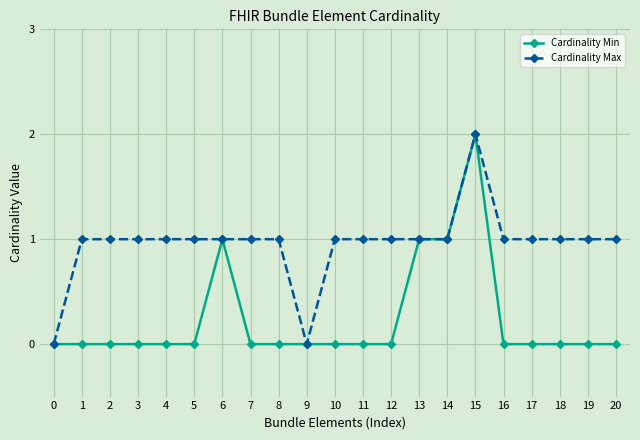

Which series has the largest total across all categories?

Cardinality Max